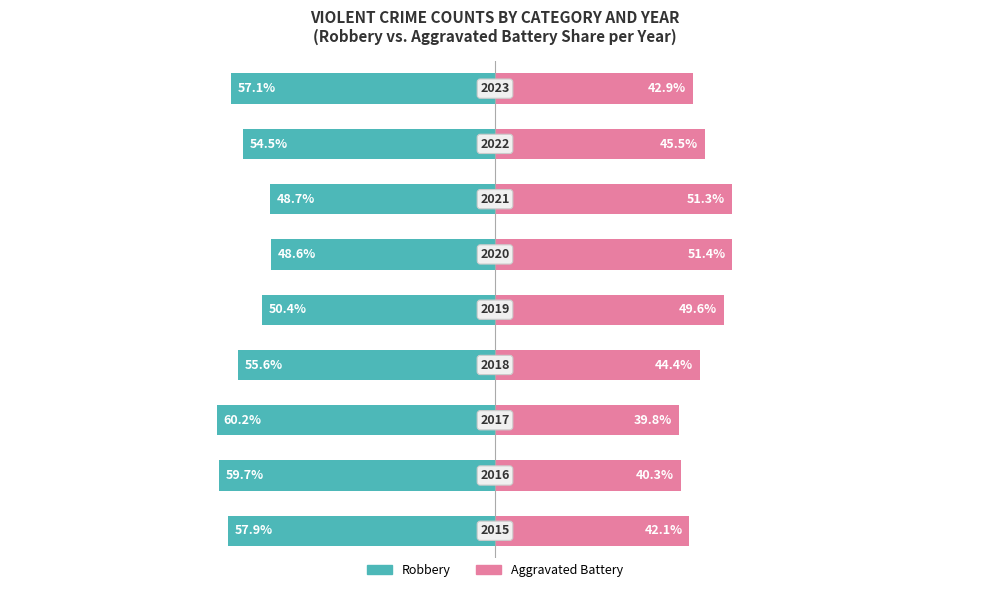

Is the value of Aggravated Battery at 3 greater than the value of Robbery at 4?

Yes